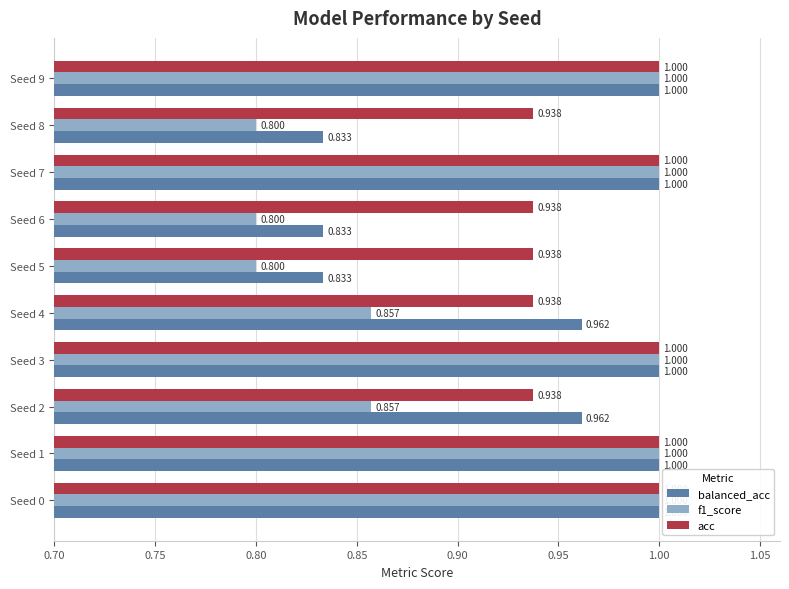

Is the value of balanced_acc at Seed 4 greater than the value of f1_score at Seed 3?

No